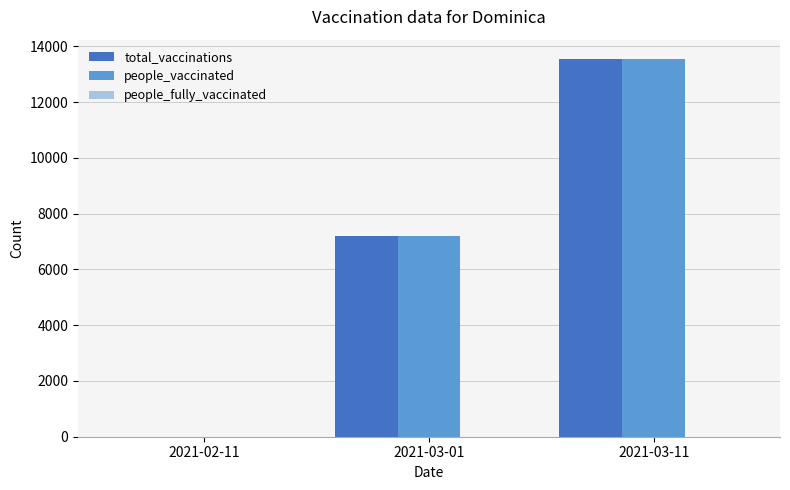

At which category is the sum across all series the highest?

2021-03-11